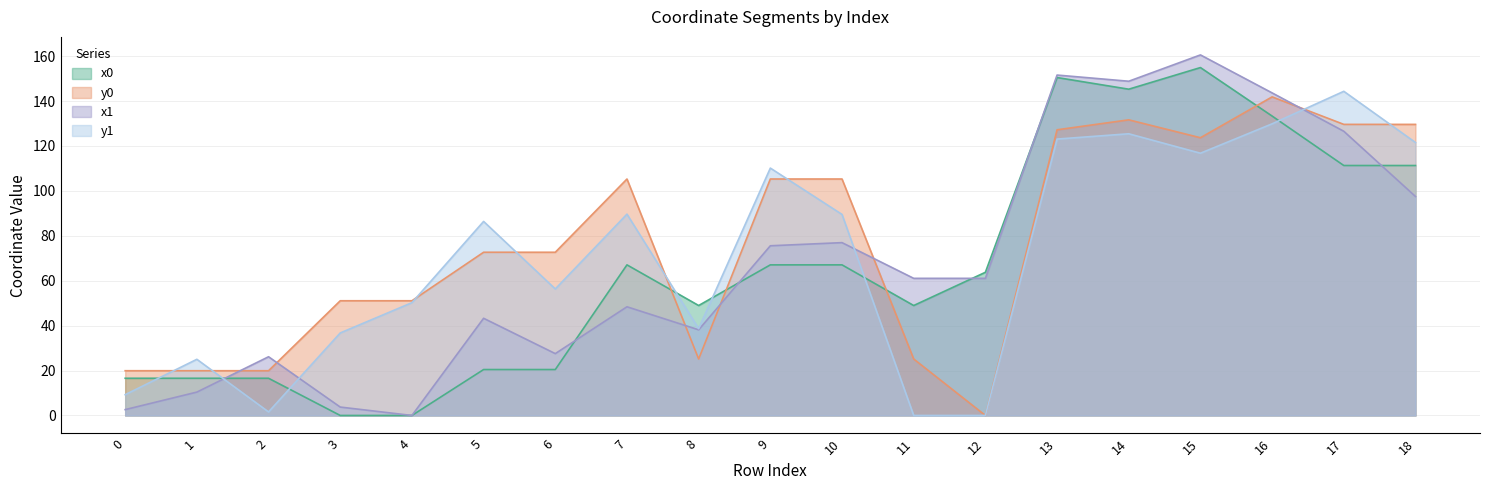

Reading left to right, list all the values displayed in this chart.

x0: 0=16.6	1=16.6	2=16.6	3=0.0	4=0.0	5=20.4	6=20.4	7=67.1	8=49.0	9=67.1	10=67.1	11=49.0	12=63.8	13=150.5	14=145.3	15=154.9	16=133.3	17=111.3	18=111.3
y0: 0=19.9	1=19.9	2=19.9	3=51.1	4=51.1	5=72.7	6=72.7	7=105.3	8=25.1	9=105.3	10=105.3	11=25.1	12=0.0	13=127.2	14=131.6	15=123.7	16=141.9	17=129.6	18=129.6
x1: 0=2.6	1=10.4	2=26.1	3=3.7	4=0.0	5=43.3	6=27.5	7=48.4	8=38.1	9=75.6	10=77.0	11=61.1	12=61.1	13=151.6	14=148.8	15=160.5	16=143.6	17=126.5	18=97.5
y1: 0=9.3	1=25.0	2=1.6	3=36.7	4=50.2	5=86.4	6=56.3	7=89.6	8=38.6	9=110.1	10=89.5	11=0.0	12=0.0	13=123.1	14=125.4	15=116.8	16=129.9	17=144.3	18=121.5